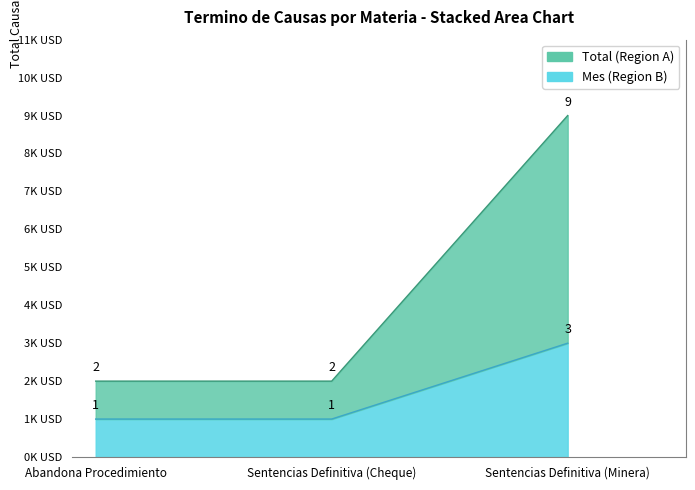

How many values in the Total series exceed 2?

1